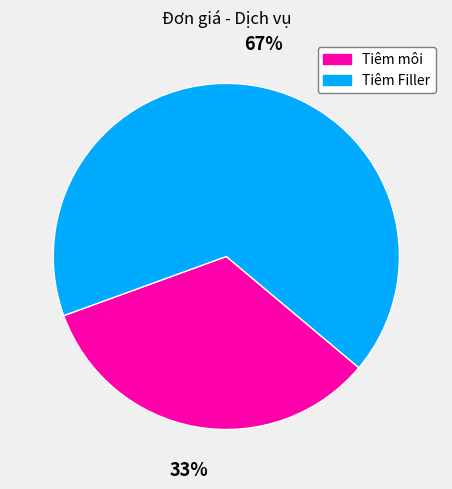

True or false: Tiêm Filler accounts for 73% of the total.

False